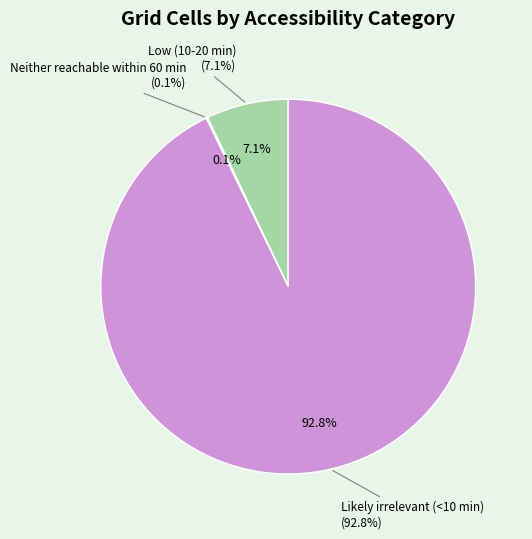

Which slice represents more than half of the pie?

Likely irrelevant (<10 min)